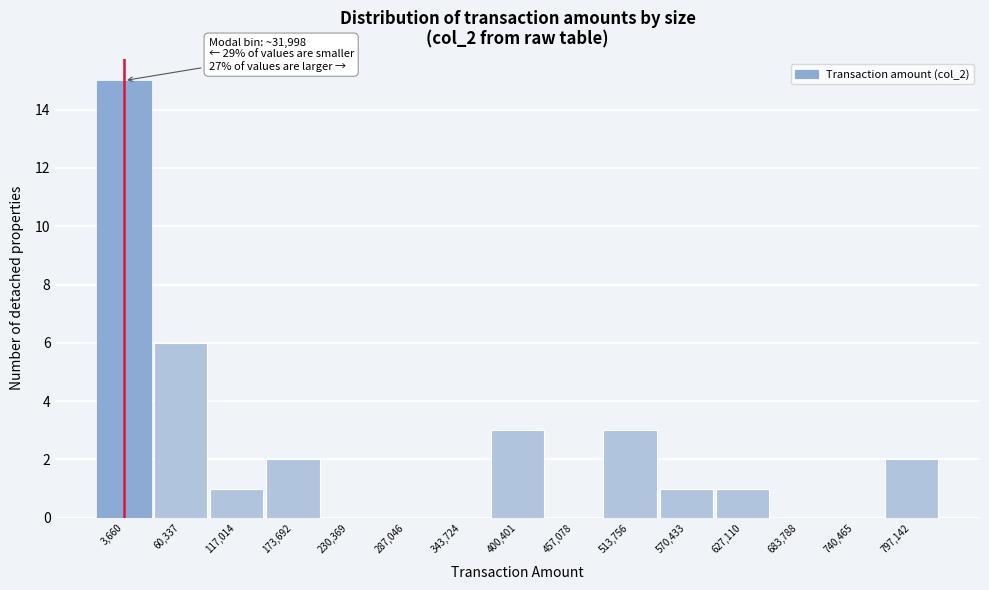

Reading left to right, what are all the values shown in this chart?

3,660=15	60,337=6	117,014=1	173,692=2	230,369=0	287,046=0	343,724=0	400,401=3	457,078=0	513,756=3	570,433=1	627,110=1	683,788=0	740,465=0	797,142=2